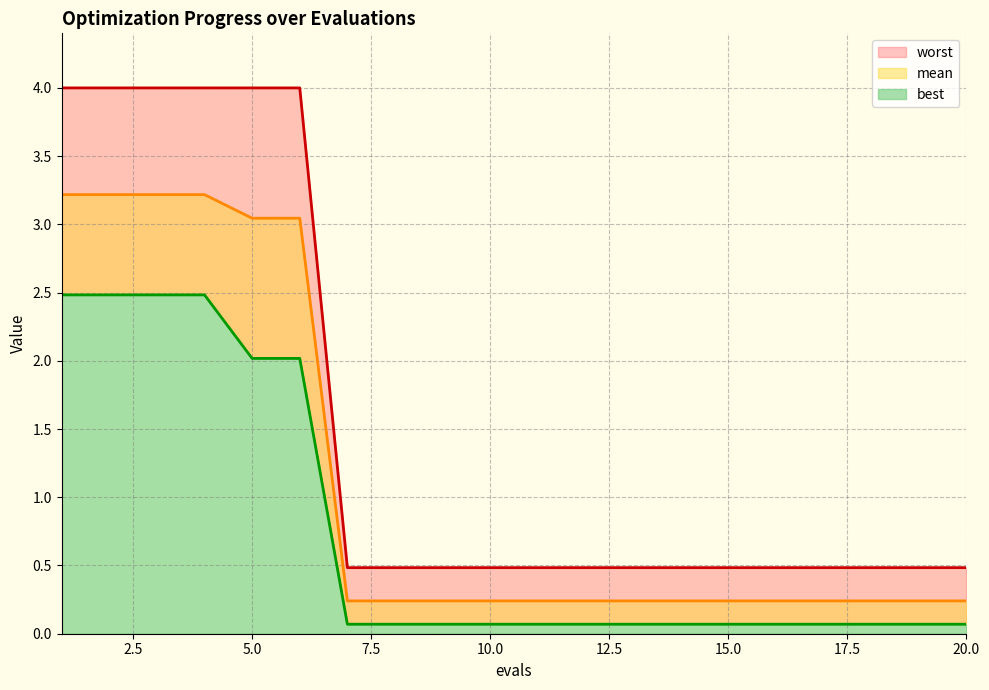

True or false: best and worst intersect in this chart.

False